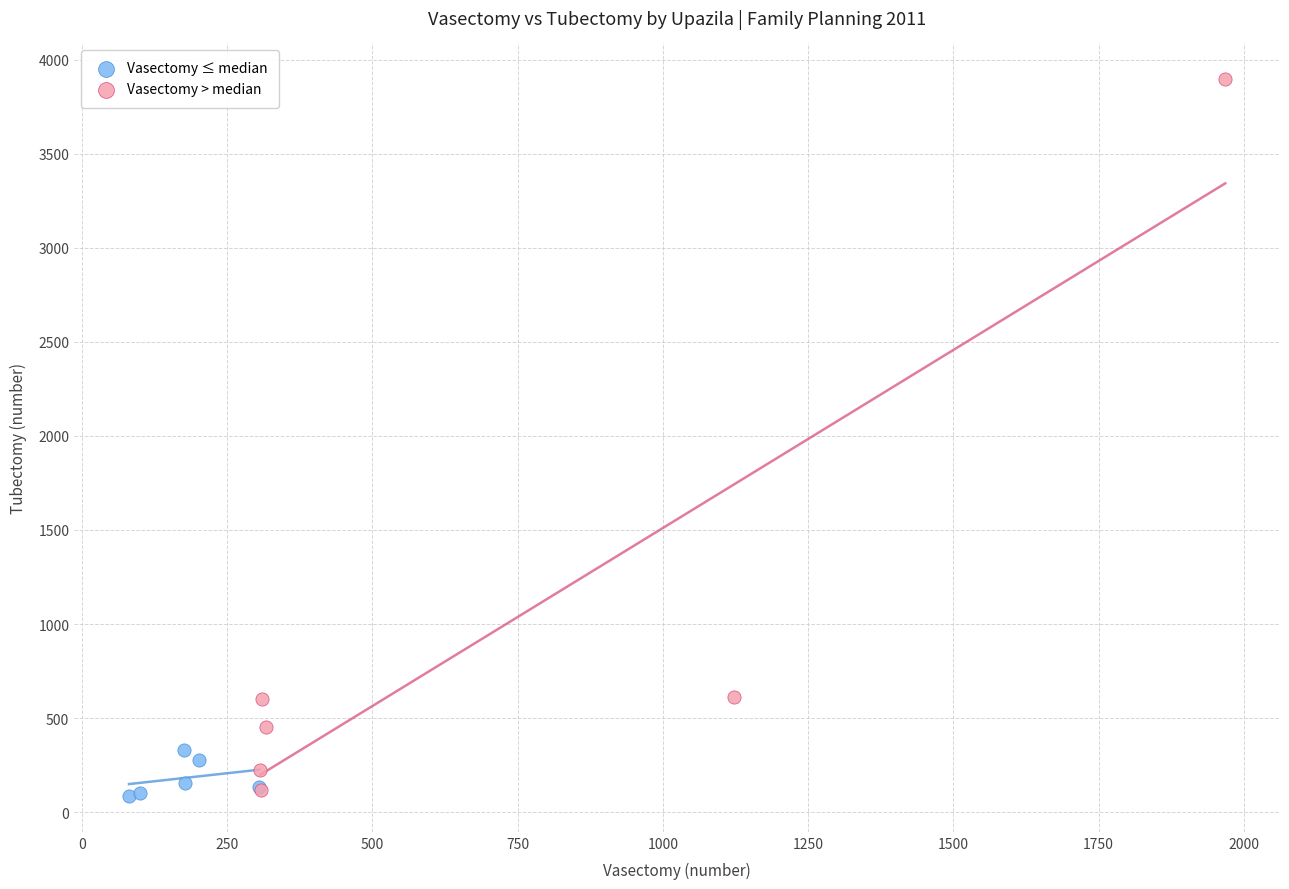

Which series has the largest Y range (max minus min)?

Vasectomy > median